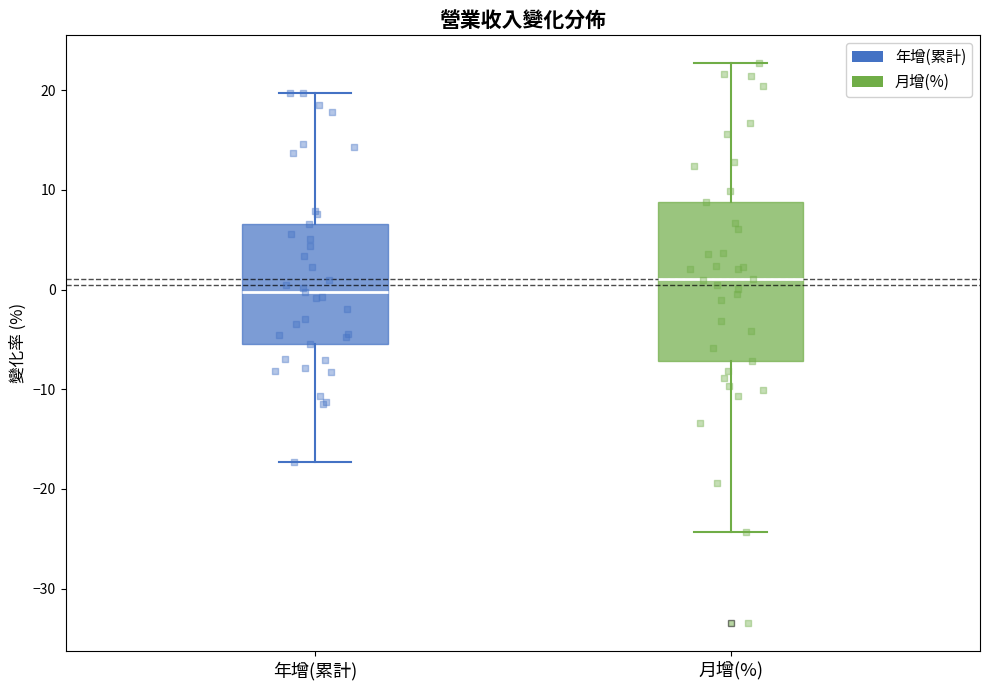

Which box is the tallest, from its lower edge to its upper edge?

月增(%)